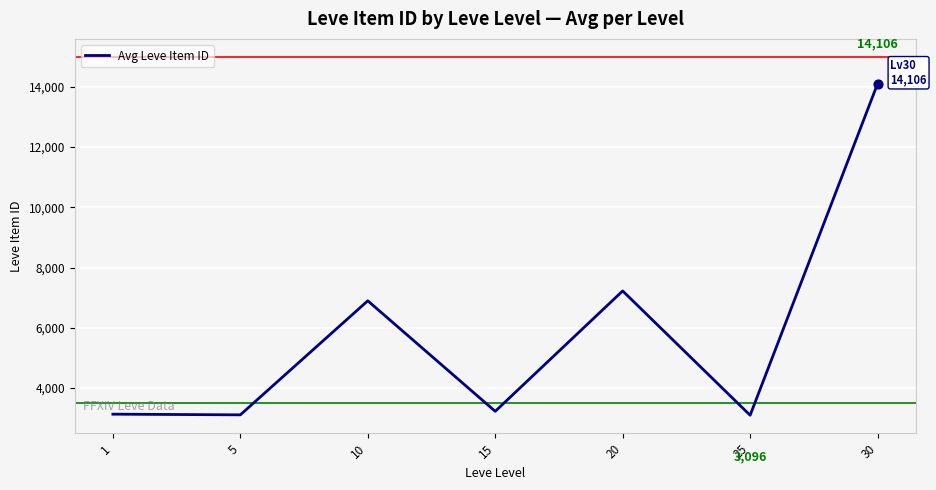

Approximately how many times larger is the value at 20 compared to 15?

2.2